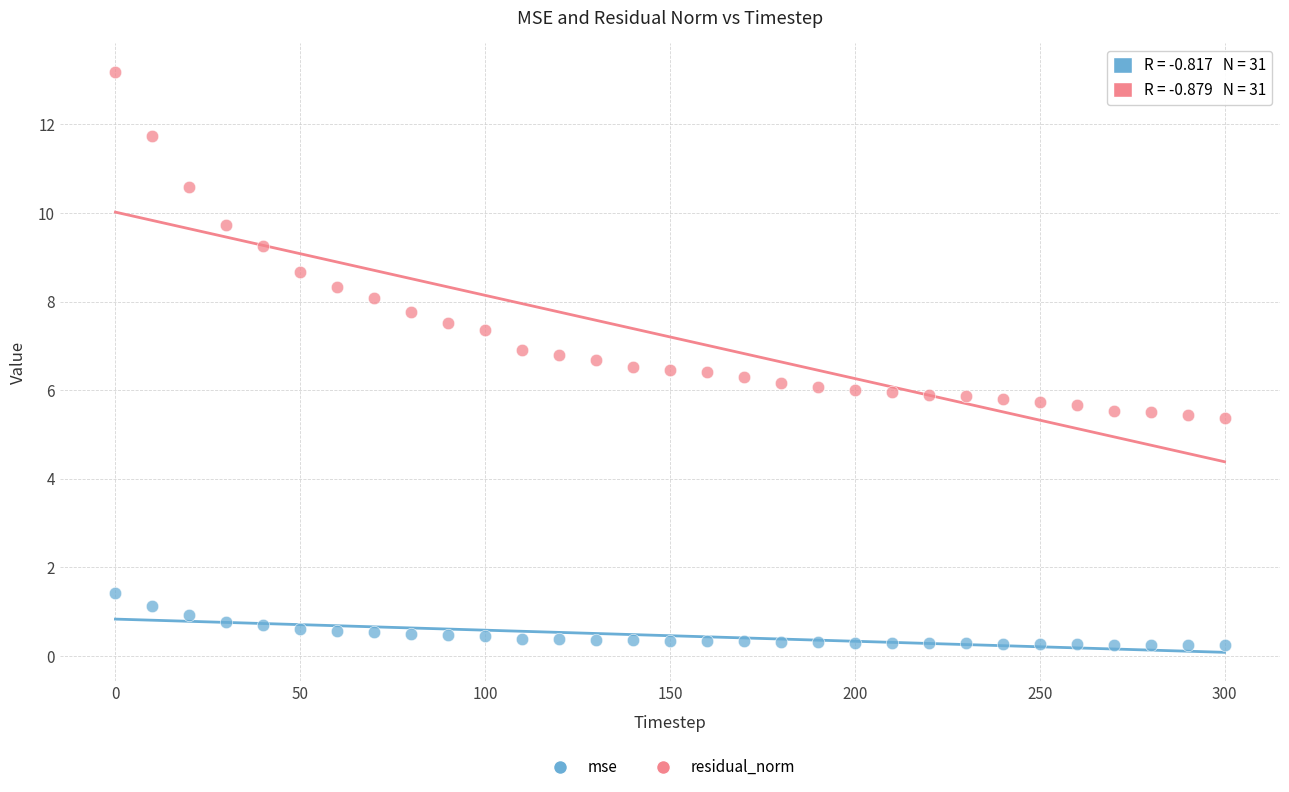

Which series has the widest spread of Y values?

residual_norm